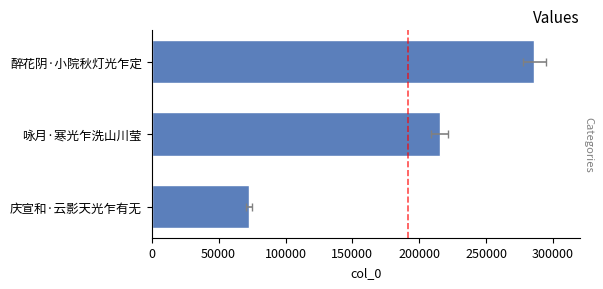

Reading left to right, what are all the values shown in this chart?

0=72660	50000=215317	100000=285836